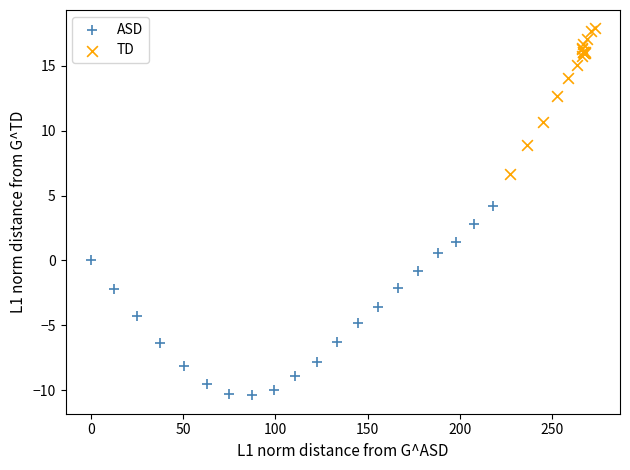

Which series reaches the minimum Y coordinate?

ASD